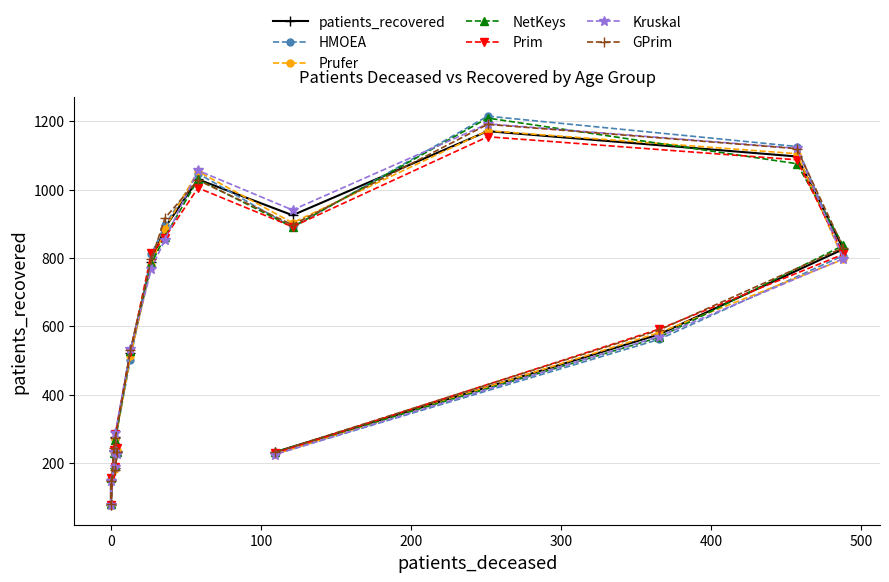

True or false: the data has more than 1 interior local peaks.

True